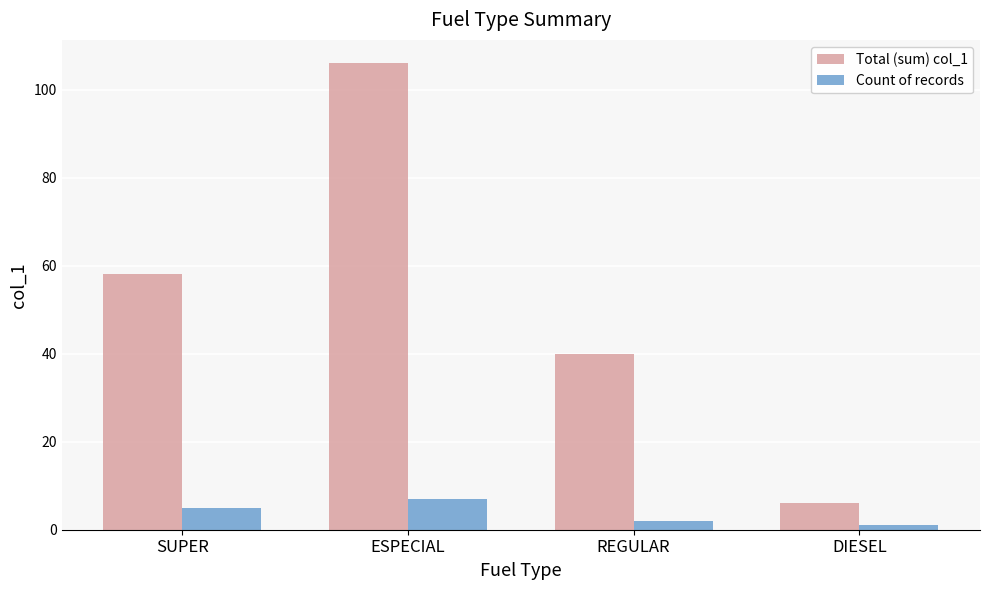

What value does the Count of records series have at SUPER?

5